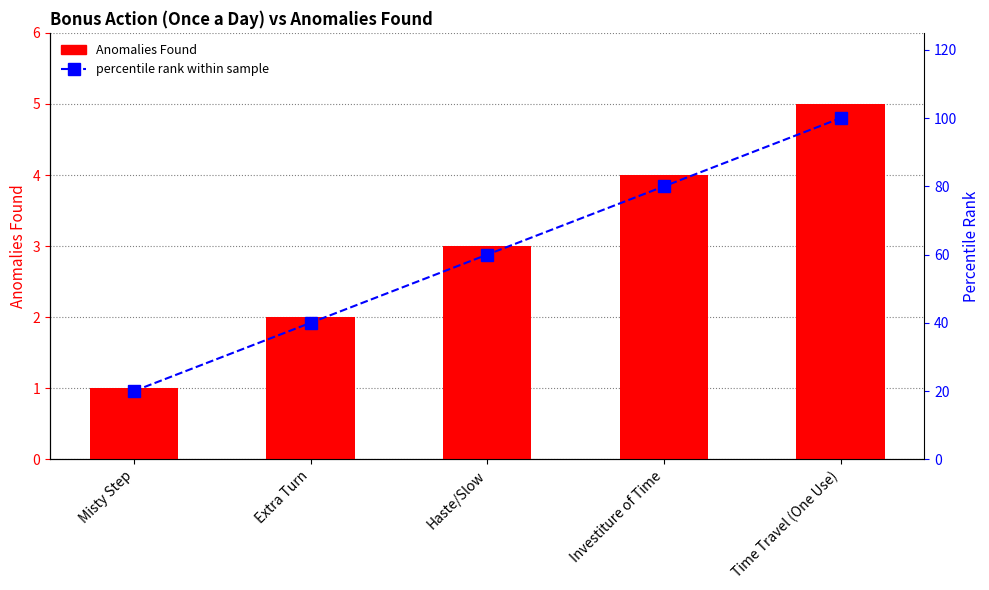

Are the bars horizontal?

No